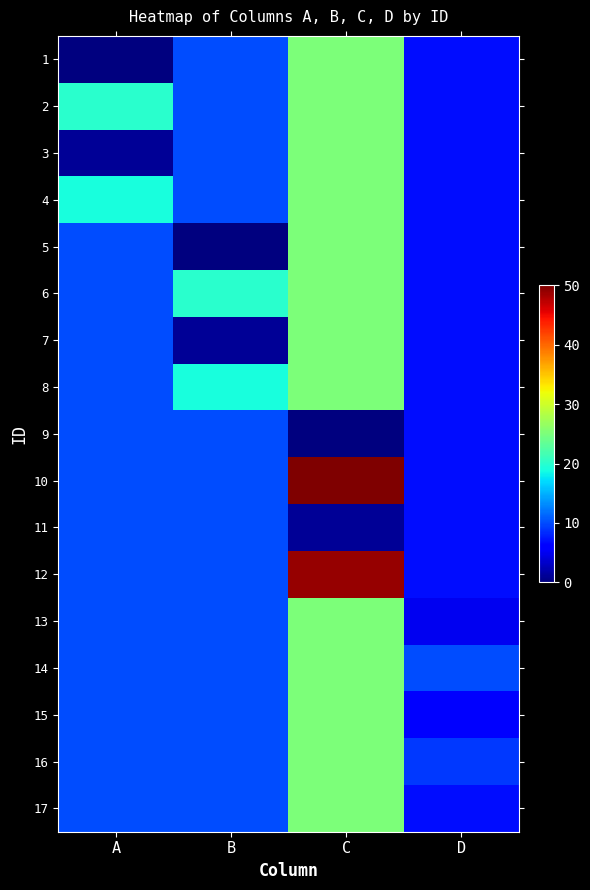

What is the total value across all series at C?

425